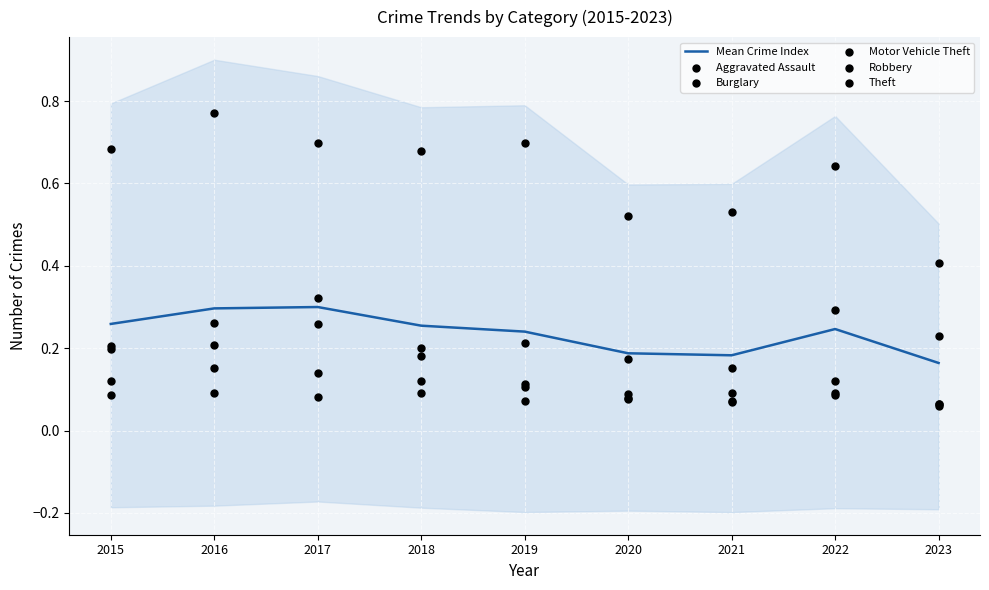

At how many categories does at least one series exceed 0?

9